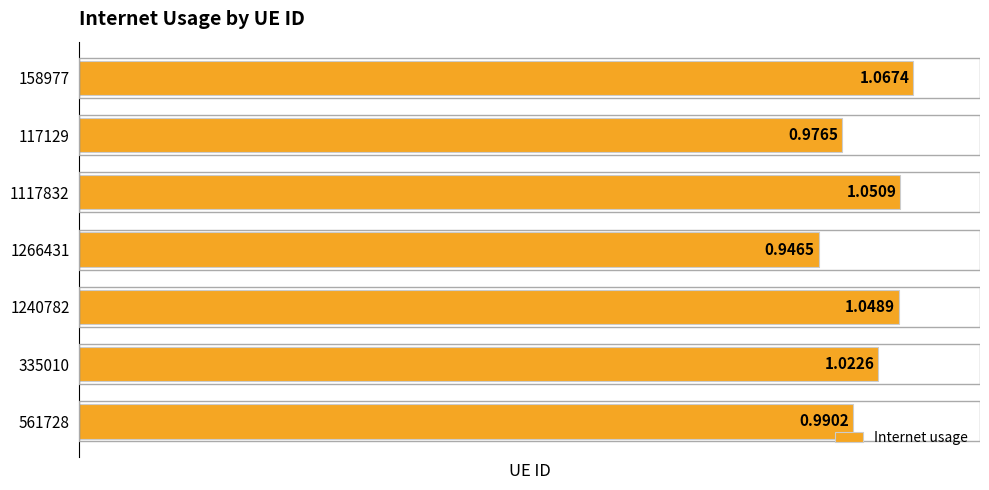

What is the change in value from 561728 to 1117832?

+0.1